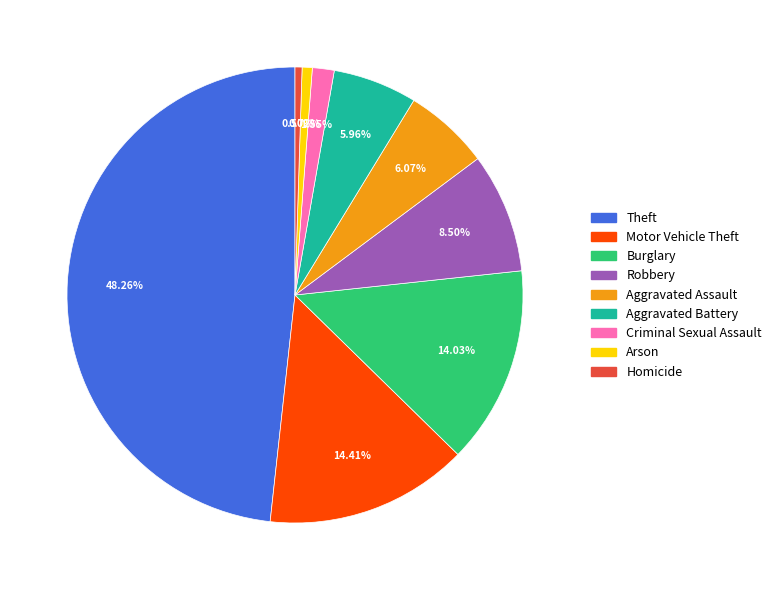

Approximately how many times larger is the value at Robbery compared to Aggravated Battery?

1.4